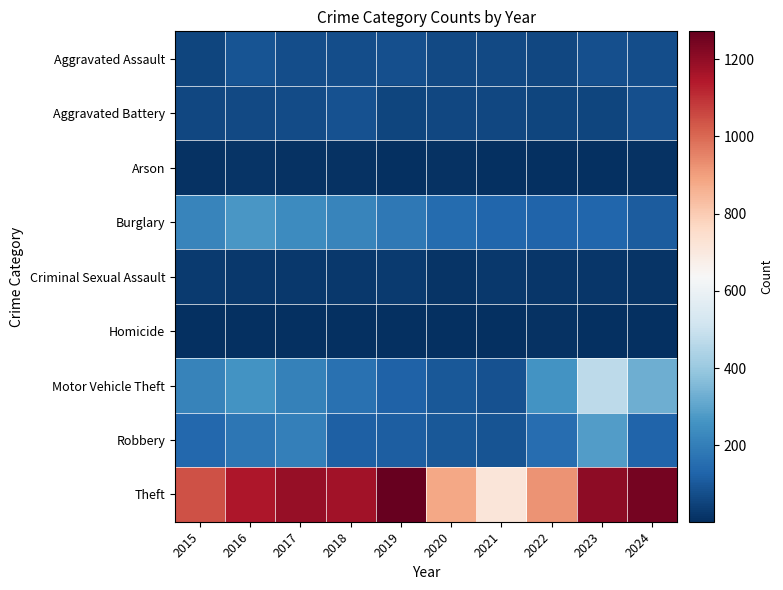

List the series in order of their peak value, highest first.

Theft, Motor Vehicle Theft, Robbery, Burglary, Aggravated Assault, Aggravated Battery, Criminal Sexual Assault, Arson, Homicide